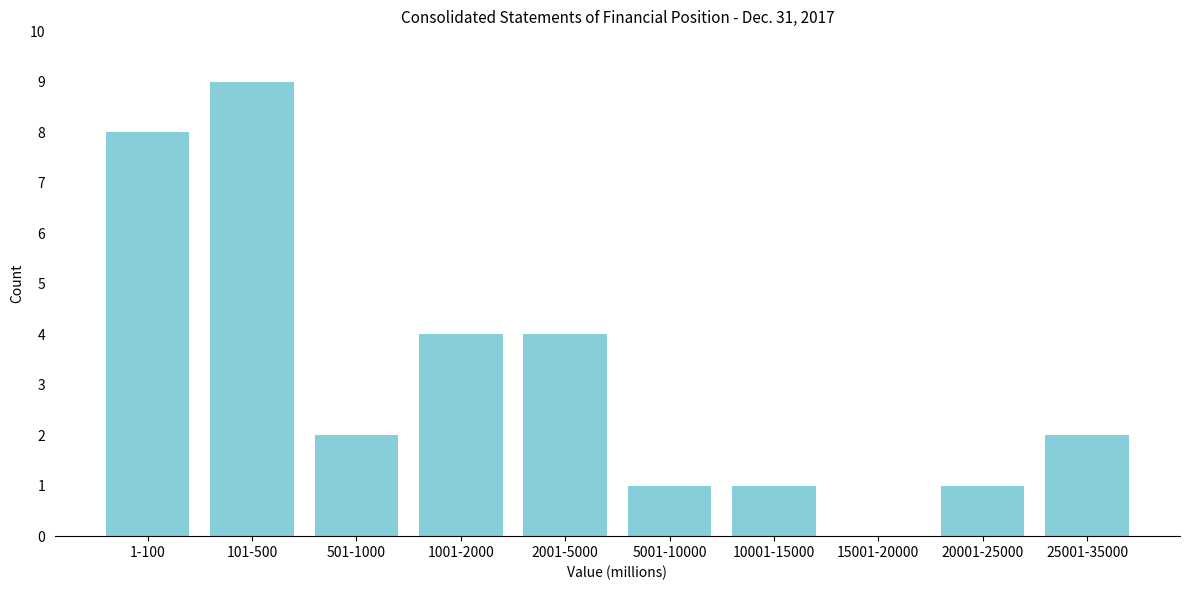

Reading left to right, extract all data points from this chart.

1-100=8	101-500=9	501-1000=2	1001-2000=4	2001-5000=4	5001-10000=1	10001-15000=1	15001-20000=0	20001-25000=1	25001-35000=2